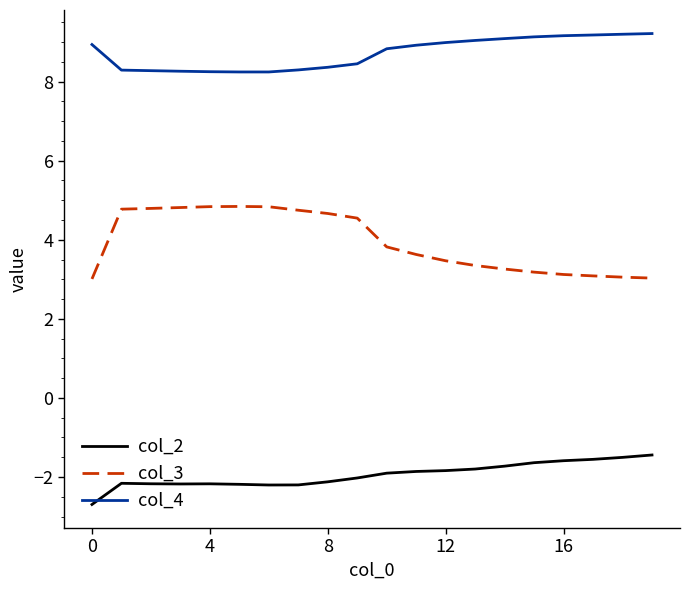

Rank the series by their average value, from highest to lowest.

col_4, col_3, col_2